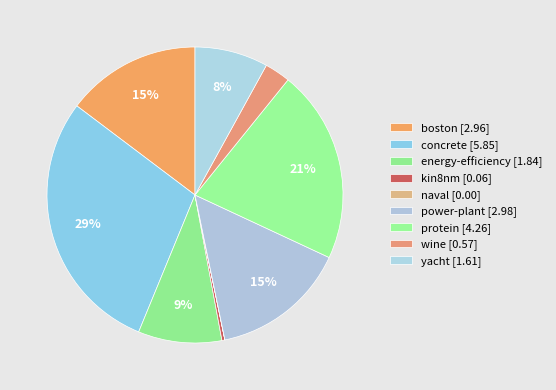

What percentage do protein and naval together represent?

21.1%